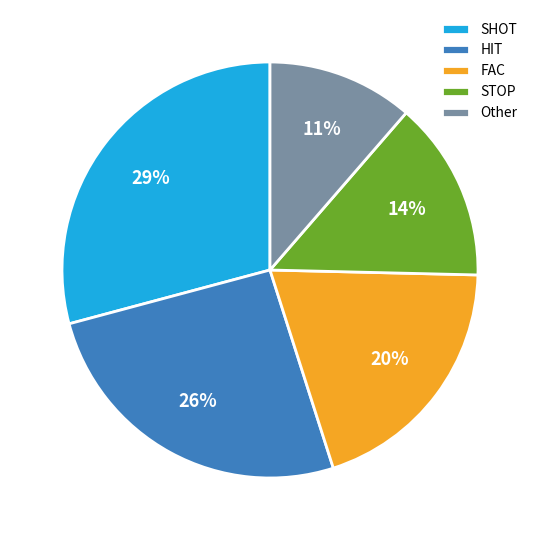

Between Other and SHOT, which is larger?

SHOT